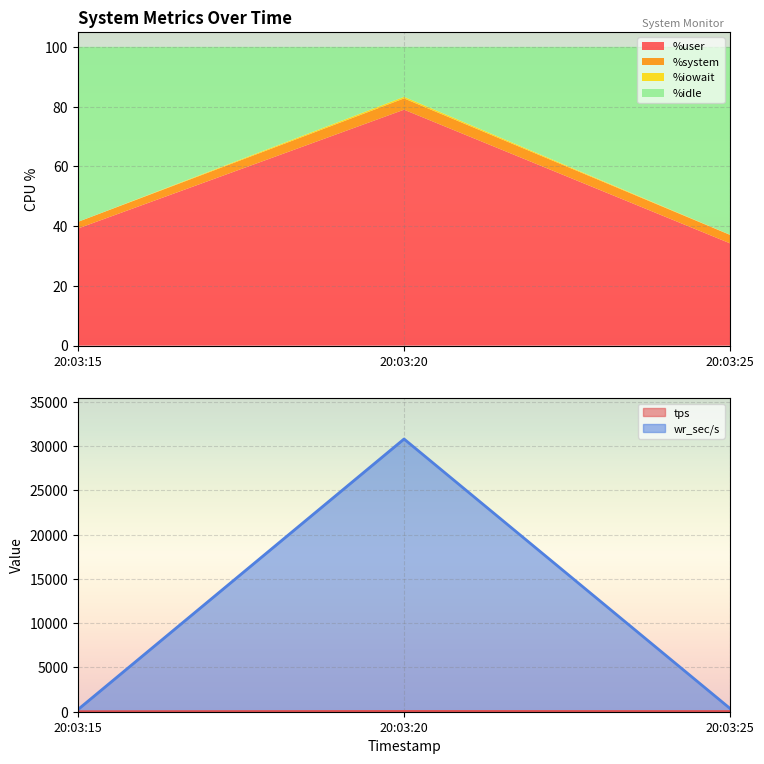

List the series in order of their peak value, lowest first.

%iowait, %system, tps, %idle, %user, wr_sec/s